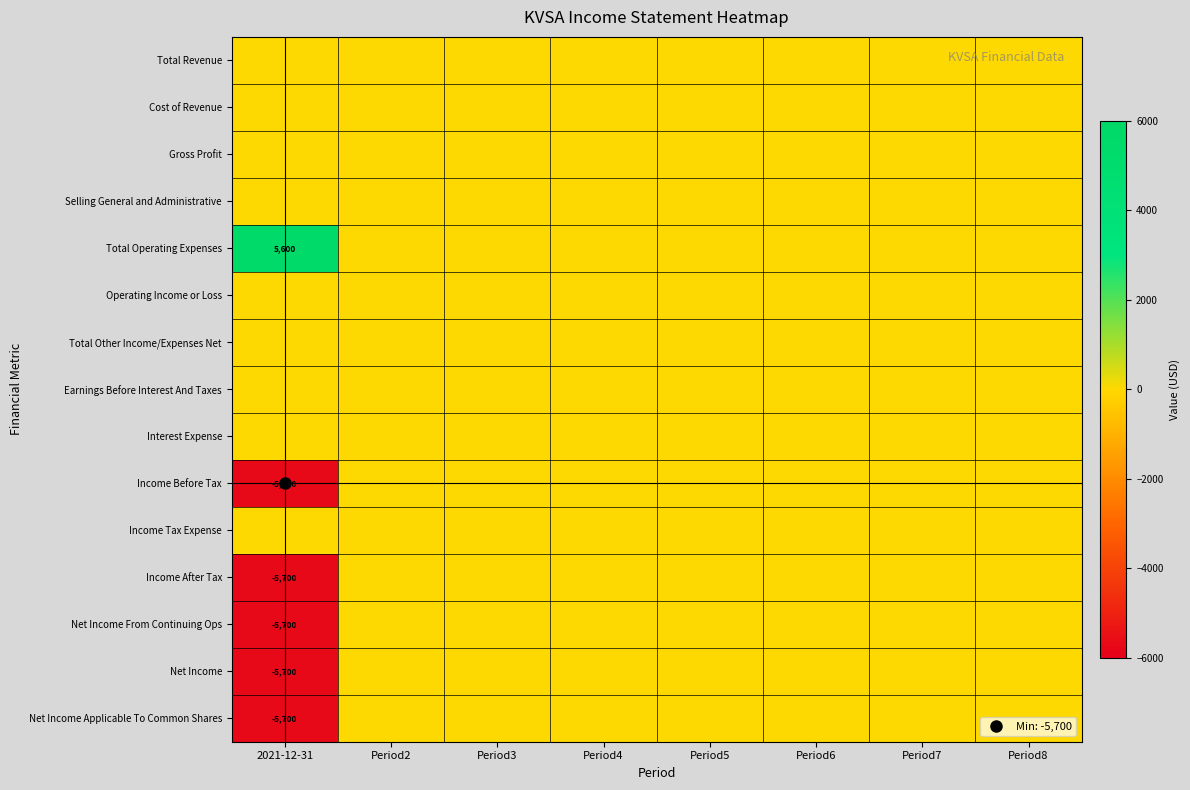

True or false: Operating Income or Loss has a value of 0 at Period2.

True